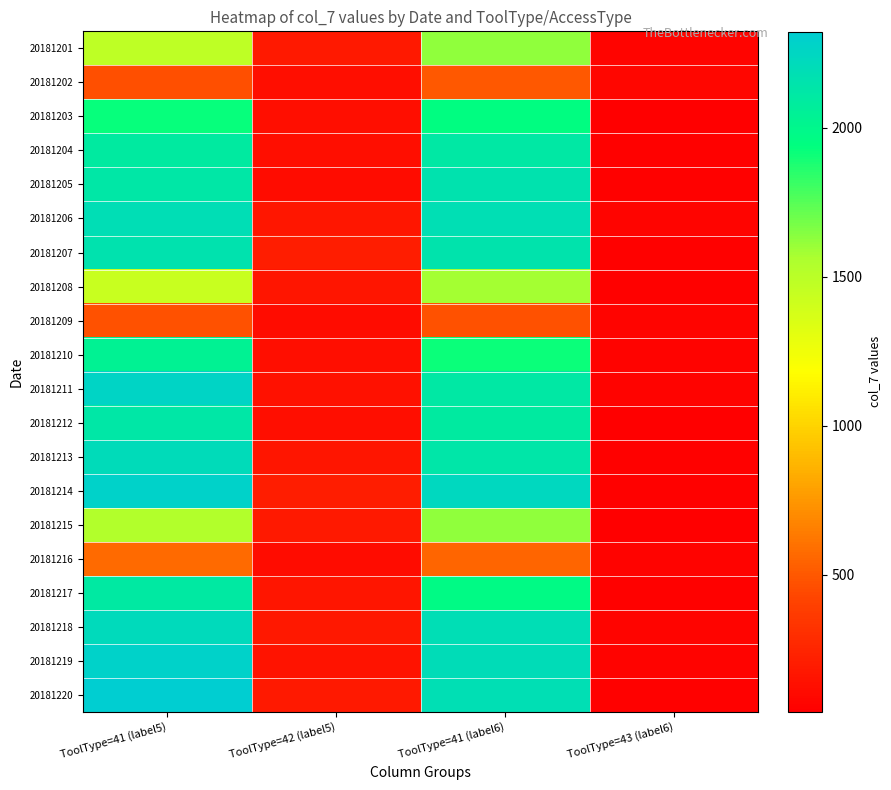

At how many categories does at least one series exceed 379?

2